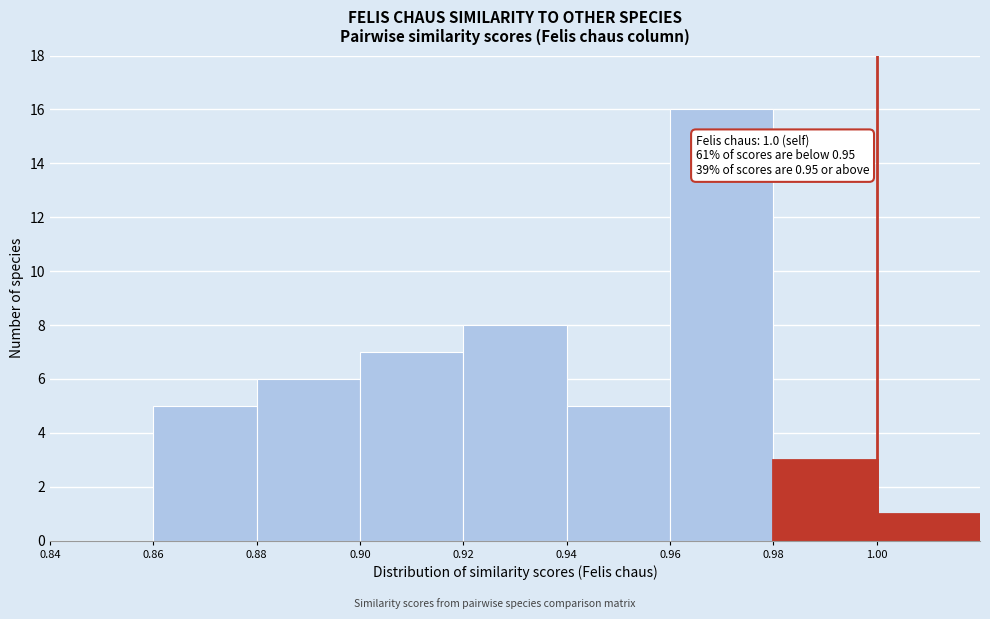

Over which range of the x-axis is the bar tallest?

0.96 to 0.98